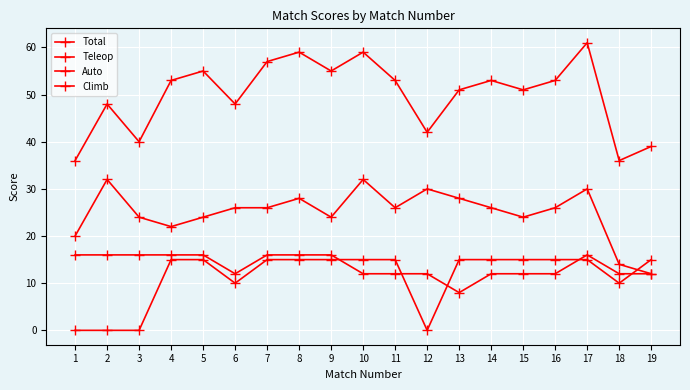

What is the value of the Total point at the 1st from the left?

36